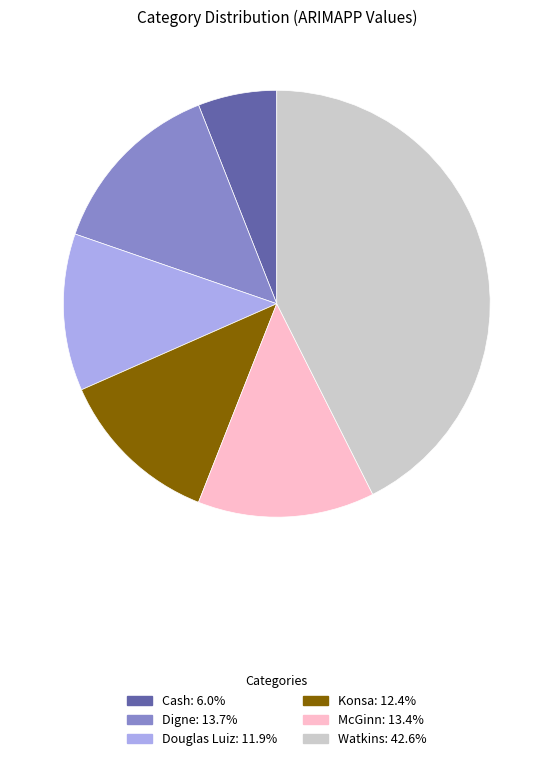

Which slice is the smallest?

Cash